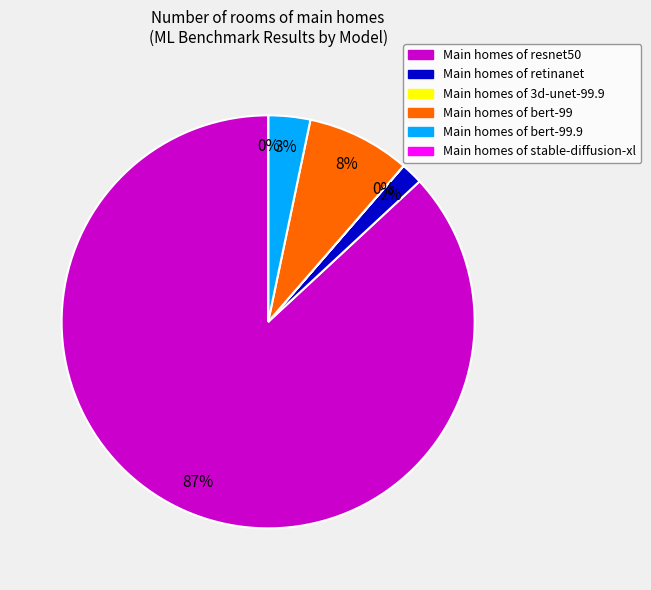

Does any single category account for the majority?

Yes